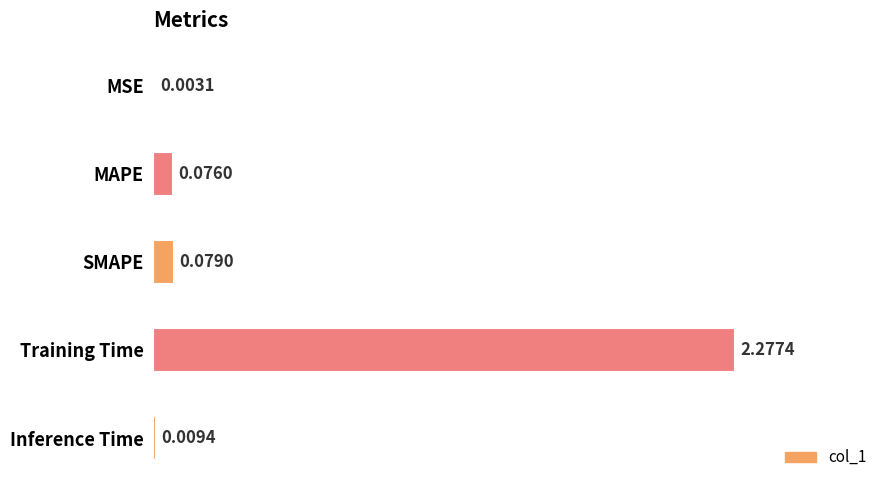

What is the average value?

0.5